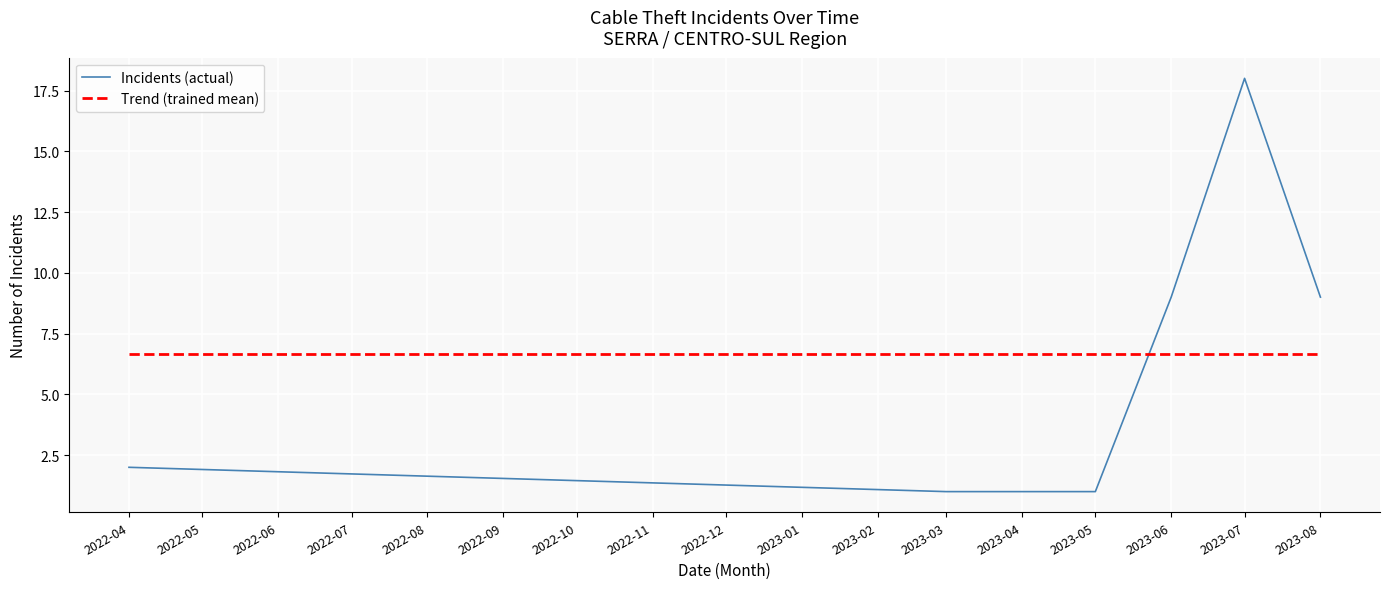

Reading left to right, transcribe all the data shown in this chart.

Incidents (actual): 2.0	1.0	1.0	9.0	18.0	9.0
Trend (trained mean): 6.7	6.7	6.7	6.7	6.7	6.7